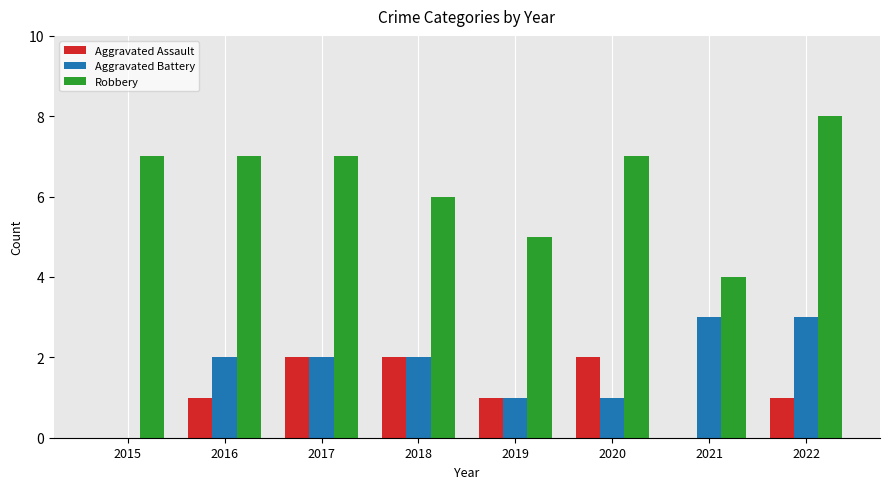

What is the highest value of the Aggravated Assault series?

2